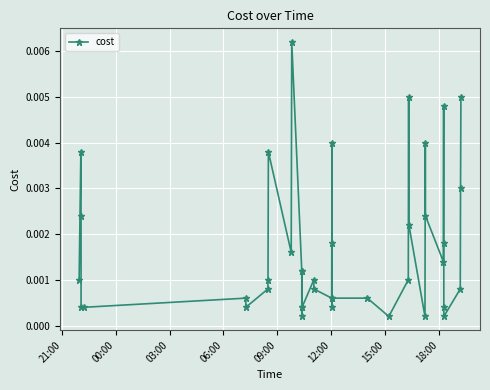

True or false: the data has more than 2 interior local peaks.

True